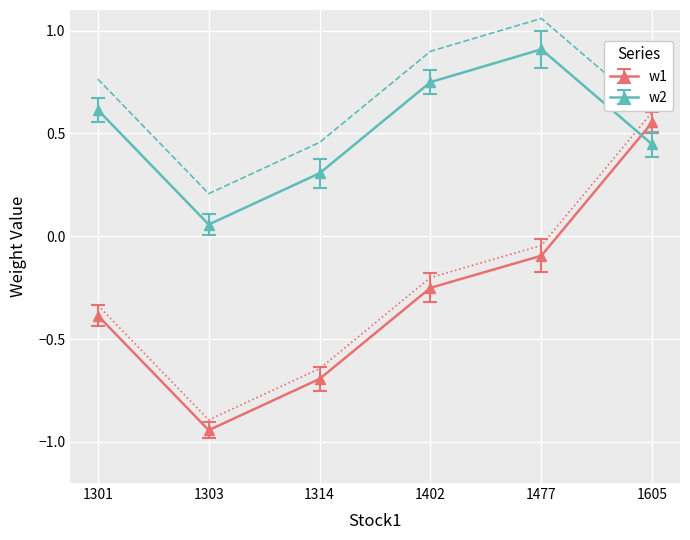

How many interior local valleys does the w1 series have?

1